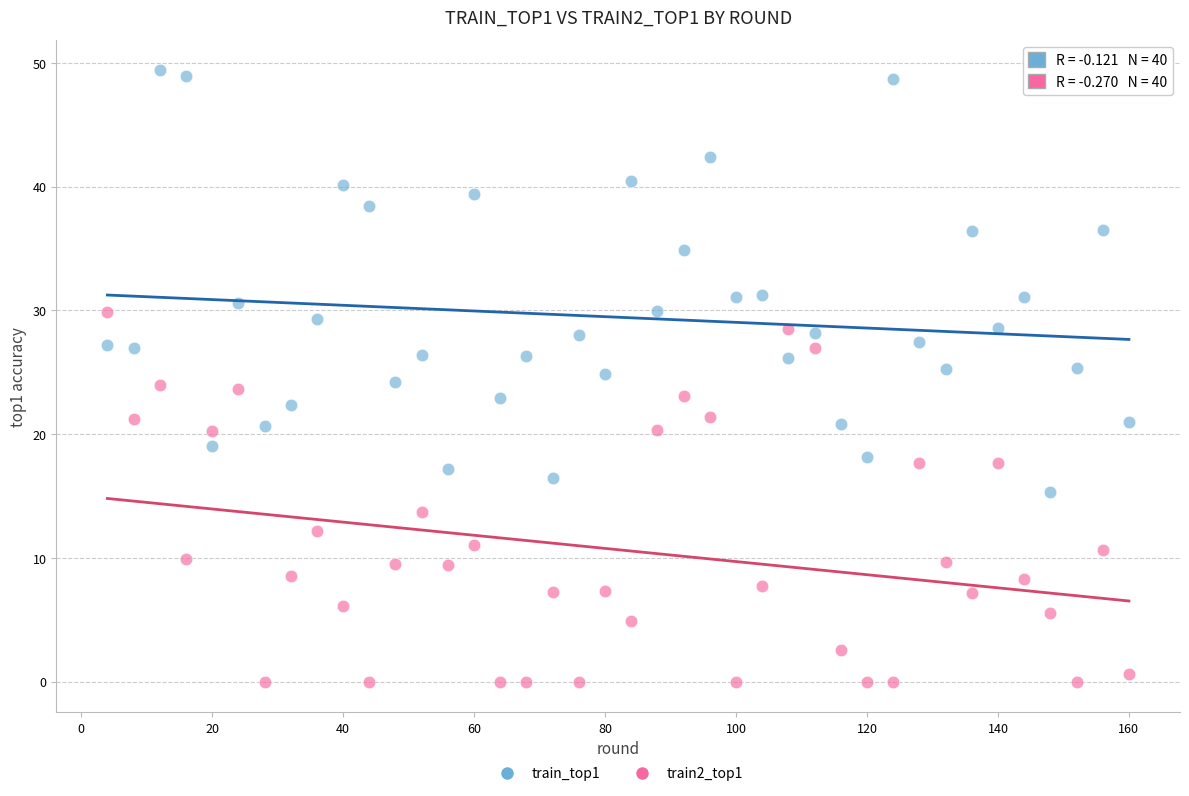

Across all data points, what is the range of Y values (max minus min)?

49.4